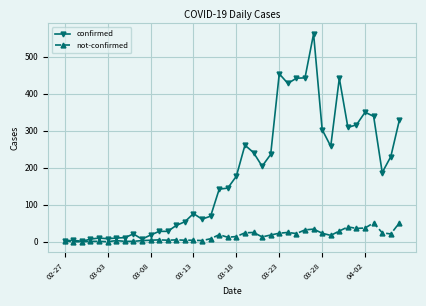

Which series has the widest spread of values?

confirmed